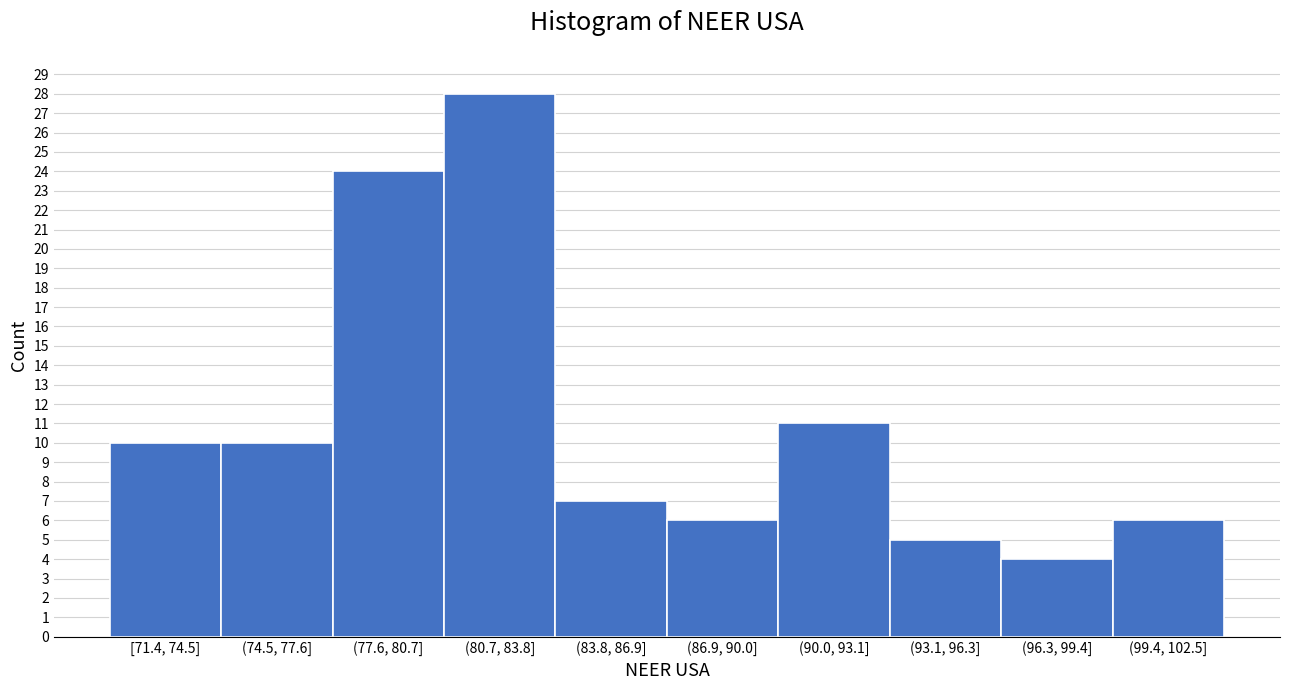

Reading right to left, what are all the values shown in this chart?

(99.4, 102.5]=6	(96.3, 99.4]=4	(93.1, 96.3]=5	(90.0, 93.1]=11	(86.9, 90.0]=6	(83.8, 86.9]=7	(80.7, 83.8]=28	(77.6, 80.7]=24	(74.5, 77.6]=10	[71.4, 74.5]=10